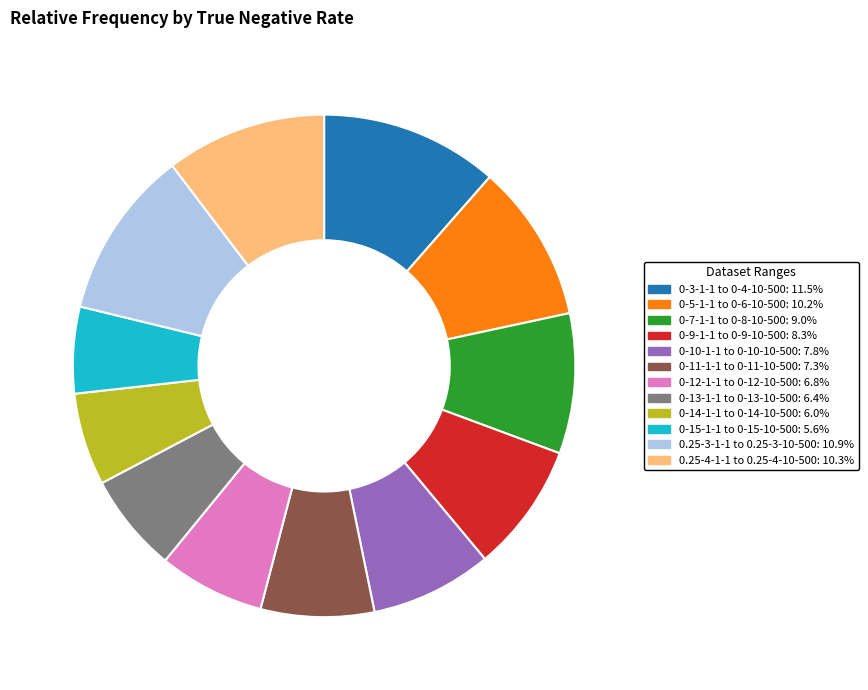

Is it true that 0-13-1-1 to 0-13-10-500 is 15% of the pie?

False